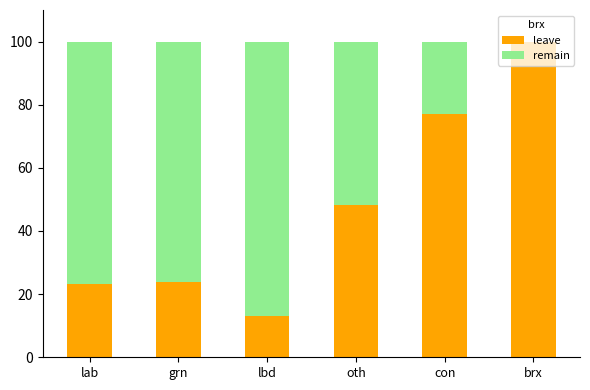

What value does the leave series have at brx?

100.0